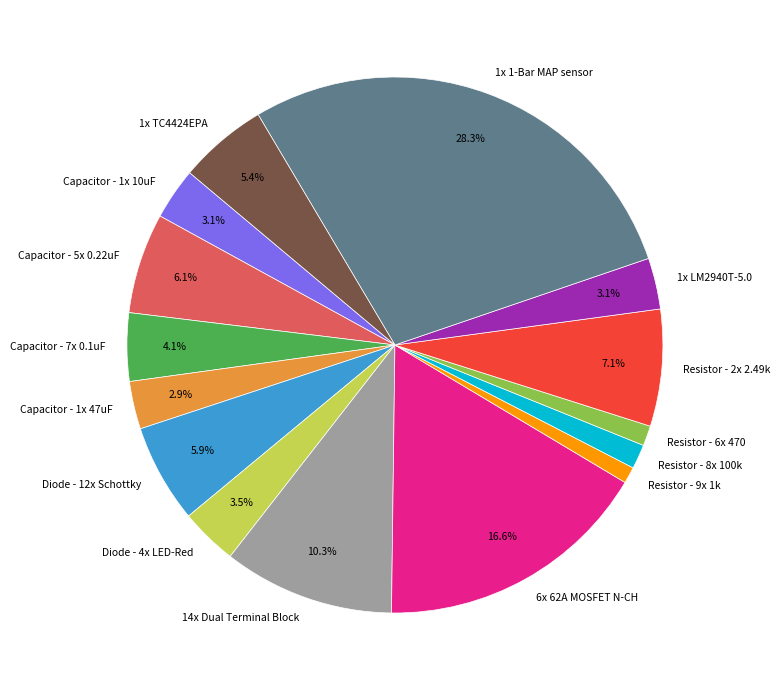

Which category has the biggest portion of the pie?

1x 1-Bar MAP sensor